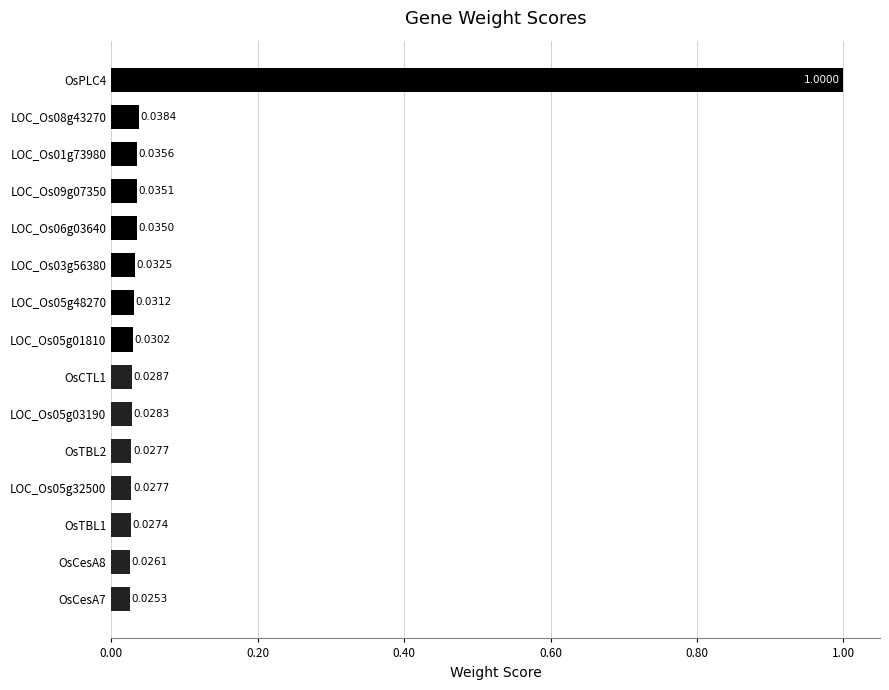

Between LOC_Os09g07350 and LOC_Os03g56380, which is larger?

LOC_Os09g07350